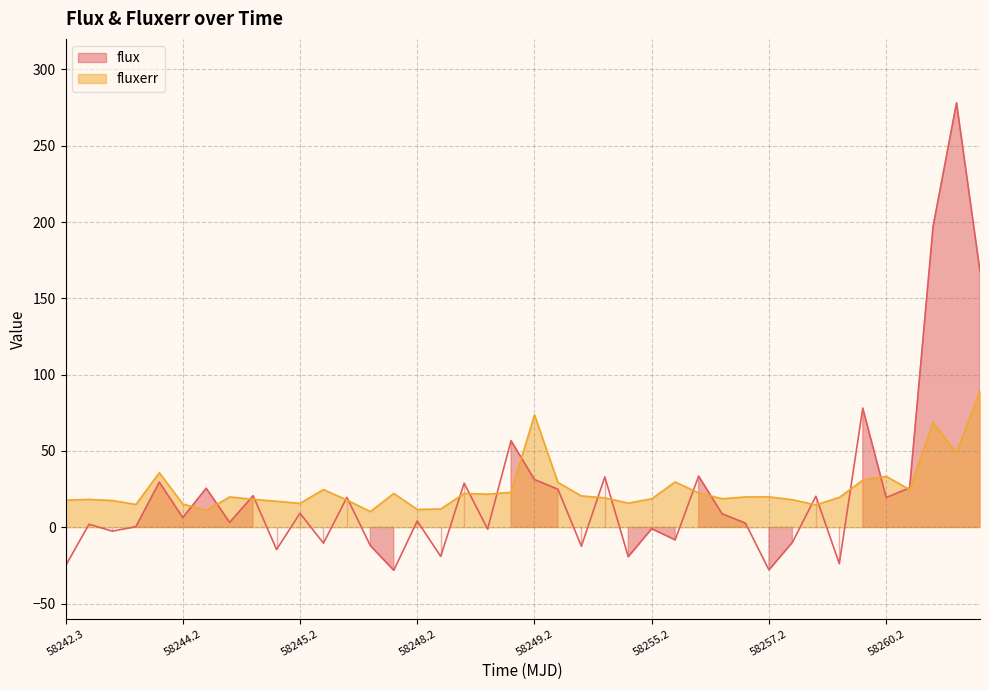

Rank the series by their maximum value, from highest to lowest.

flux, fluxerr